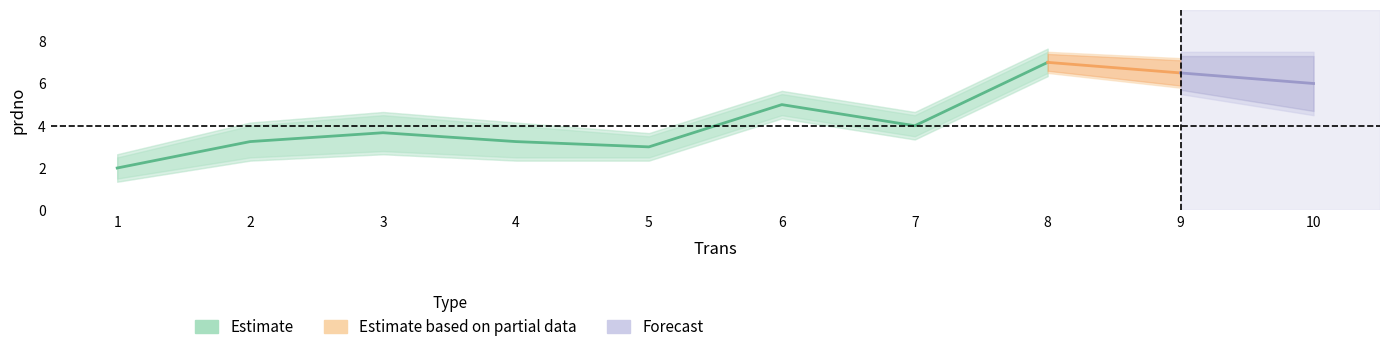

What is the difference between the maximum and minimum values in the mean_prdno series?

5.0